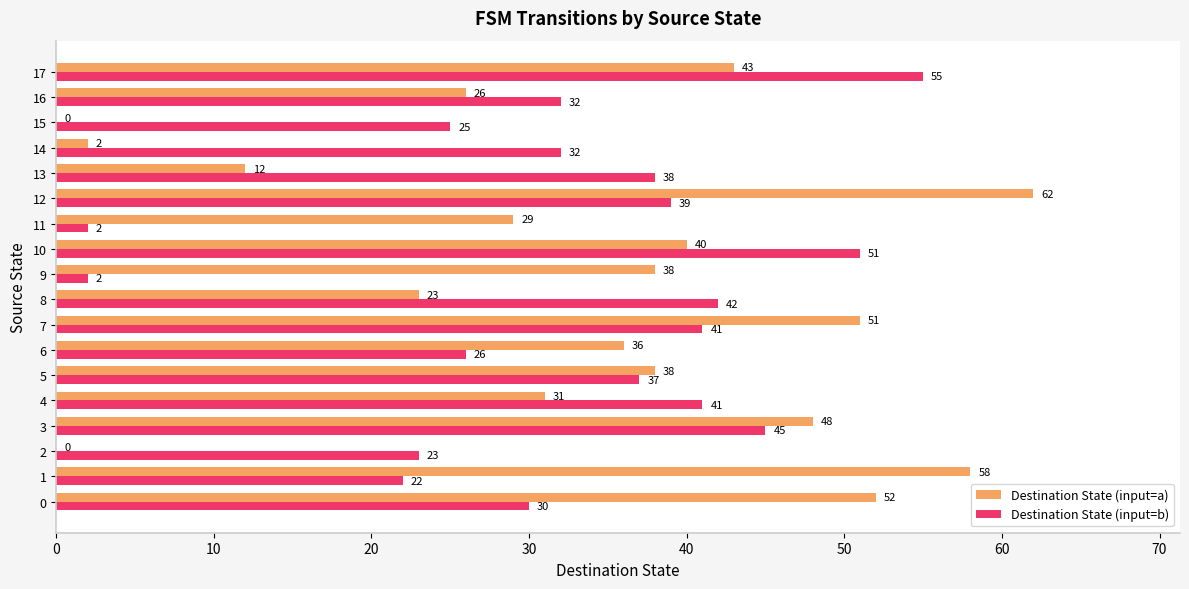

Count the number of data series in this chart.

2